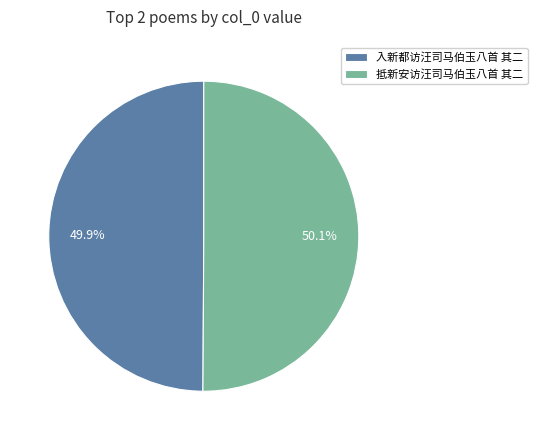

What percentage is the 入新都访汪司马伯玉八首 其二 slice, to the nearest percent?

50%